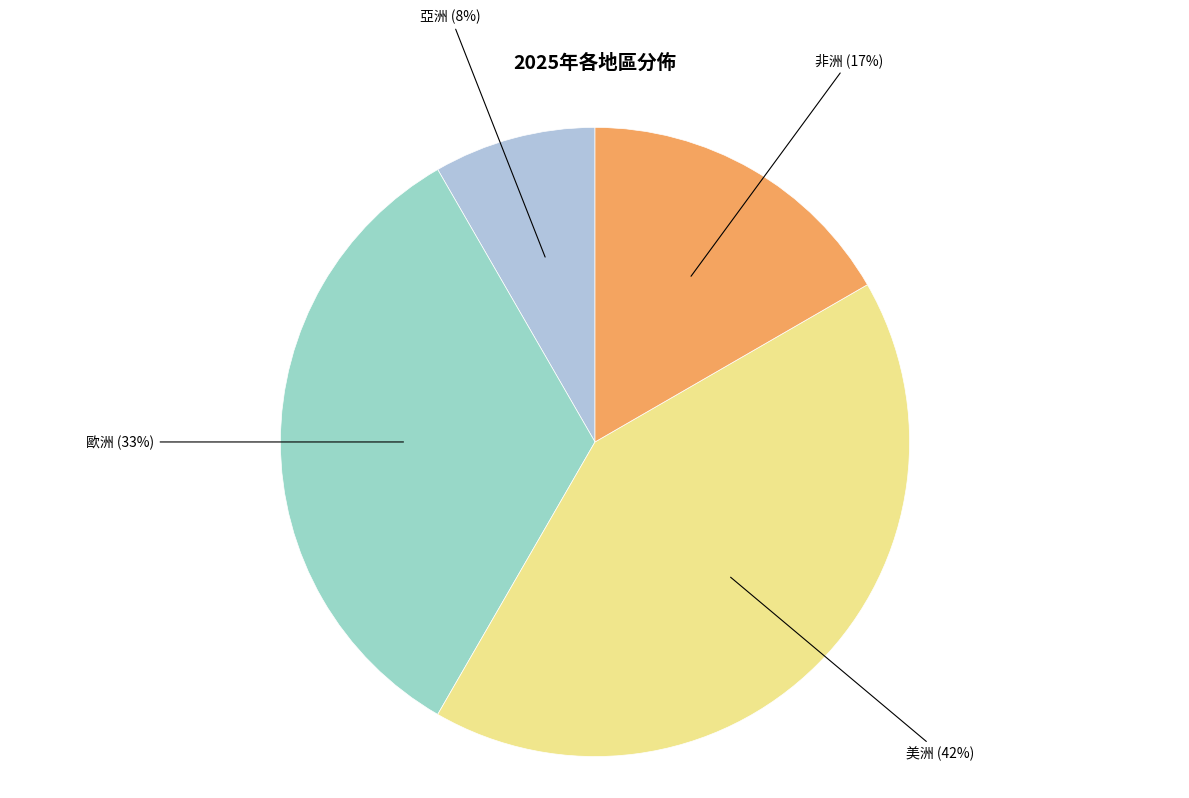

What is the smallest slice in the pie chart?

亞洲